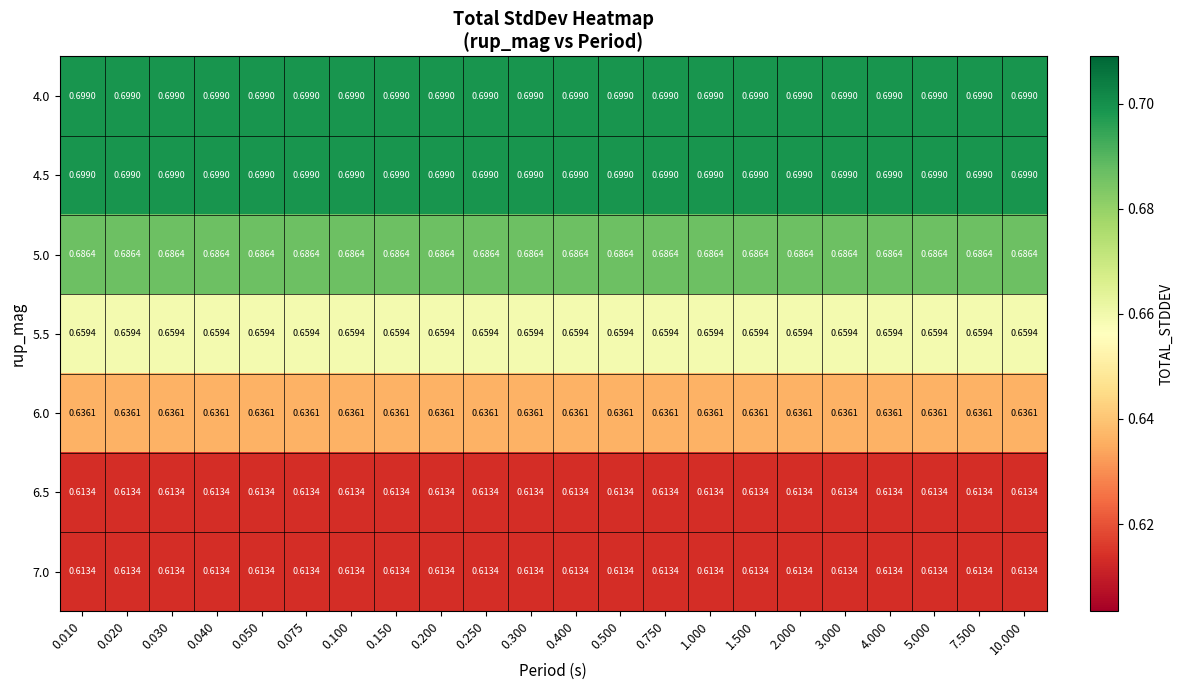

Is the value of 7.0 at 0.050 greater than the value of 5.0 at 0.050?

No